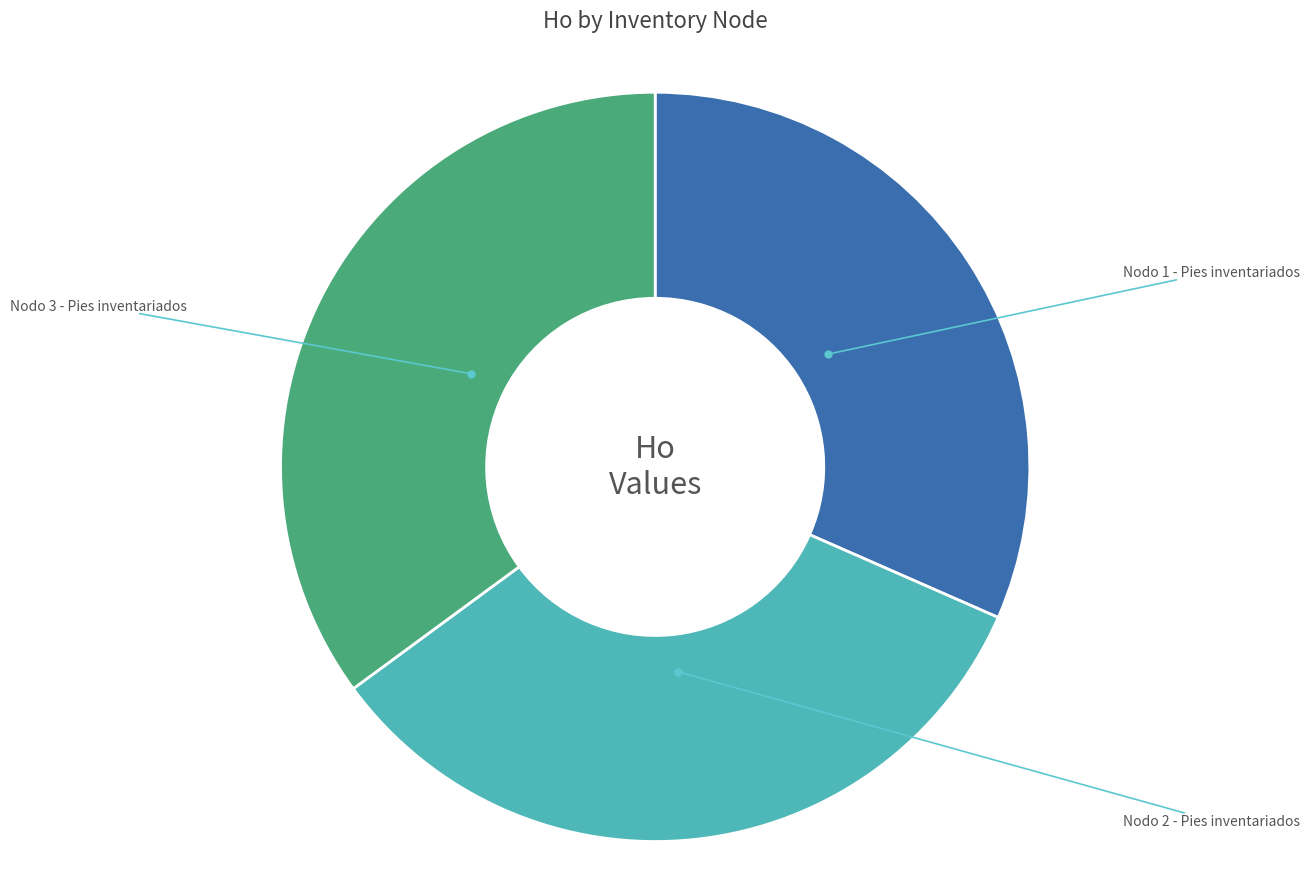

The Nodo 2 - Pies inventariados slice represents 42% of the pie. True or false?

False